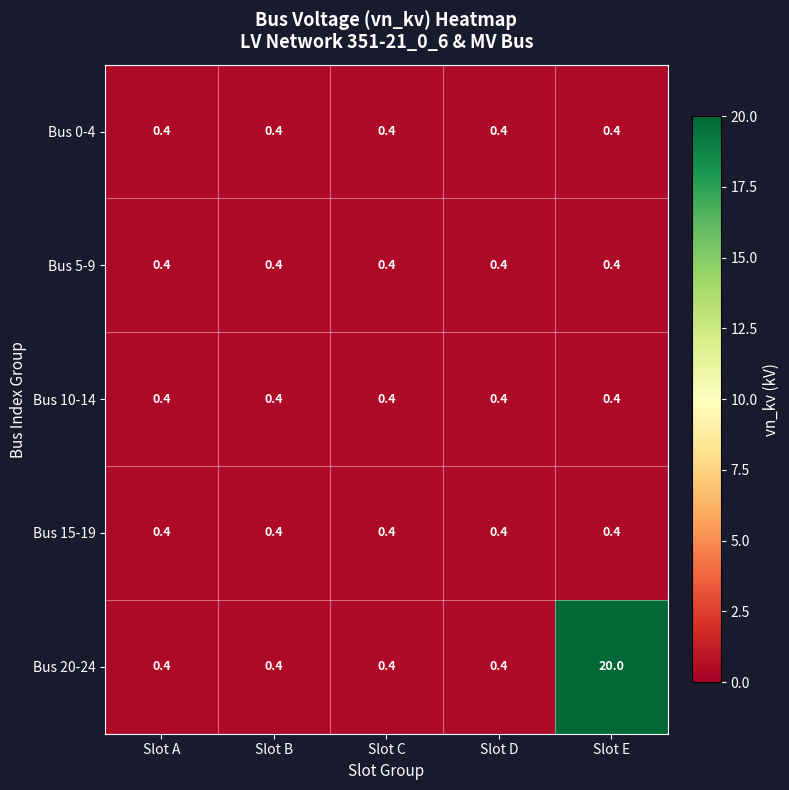

What is the smallest value displayed?

0.4